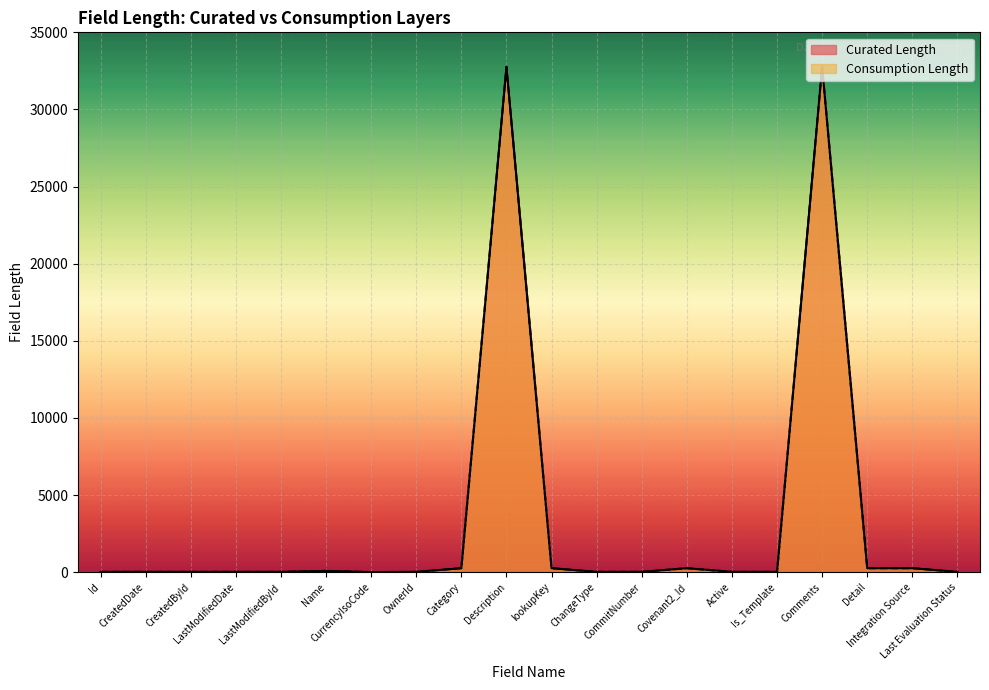

Which has a higher value, CommitNumber or Detail?

Detail